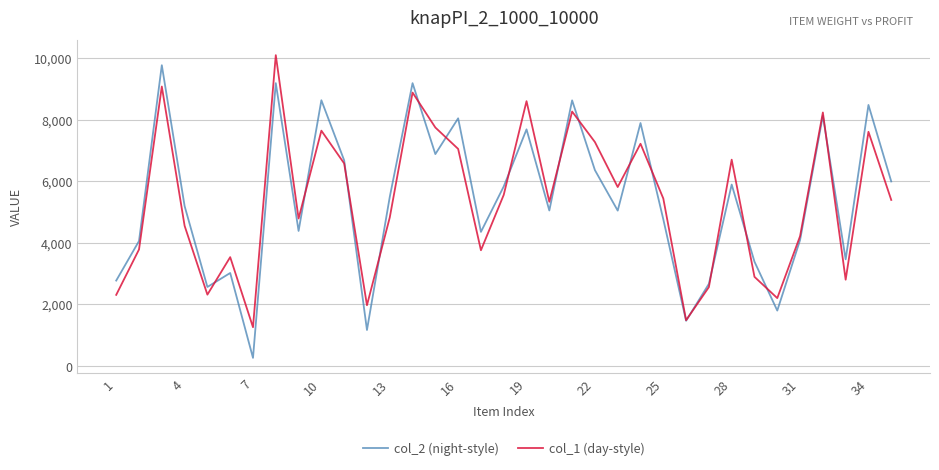

Which series has the largest range (max minus min)?

col_2 (night-style)